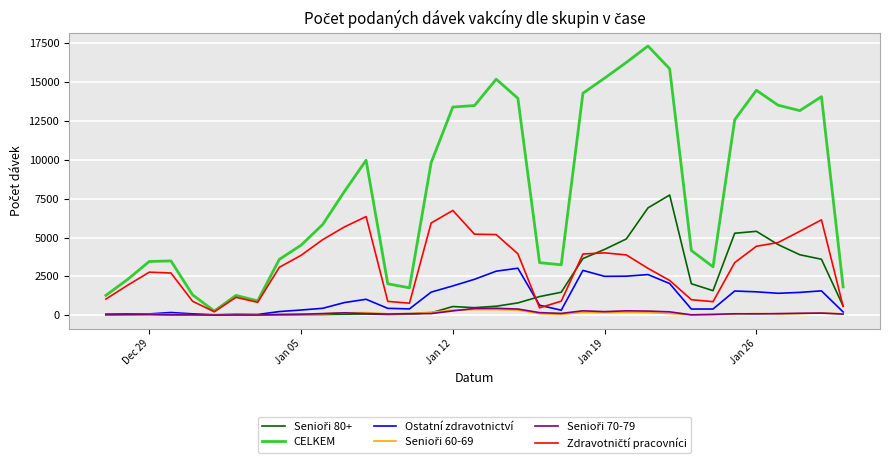

What is the smallest value displayed?

1